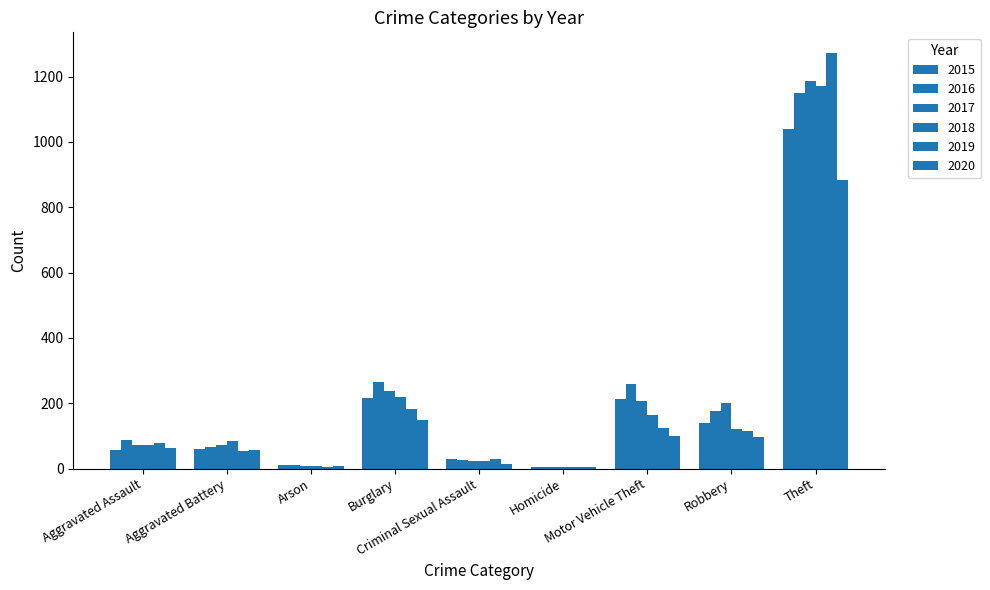

Reading left to right, transcribe all the data shown in this chart.

2015: Aggravated Assault=56	Aggravated Battery=60	Arson=10	Burglary=216	Criminal Sexual Assault=29	Homicide=5	Motor Vehicle Theft=212	Robbery=139	Theft=1041
2016: Aggravated Assault=88	Aggravated Battery=66	Arson=12	Burglary=266	Criminal Sexual Assault=25	Homicide=4	Motor Vehicle Theft=259	Robbery=178	Theft=1151
2017: Aggravated Assault=72	Aggravated Battery=71	Arson=7	Burglary=237	Criminal Sexual Assault=22	Homicide=4	Motor Vehicle Theft=208	Robbery=202	Theft=1188
2018: Aggravated Assault=72	Aggravated Battery=86	Arson=7	Burglary=218	Criminal Sexual Assault=24	Homicide=4	Motor Vehicle Theft=163	Robbery=121	Theft=1170
2019: Aggravated Assault=80	Aggravated Battery=53	Arson=5	Burglary=182	Criminal Sexual Assault=31	Homicide=4	Motor Vehicle Theft=123	Robbery=116	Theft=1272
2020: Aggravated Assault=62	Aggravated Battery=57	Arson=7	Burglary=148	Criminal Sexual Assault=15	Homicide=5	Motor Vehicle Theft=99	Robbery=97	Theft=884